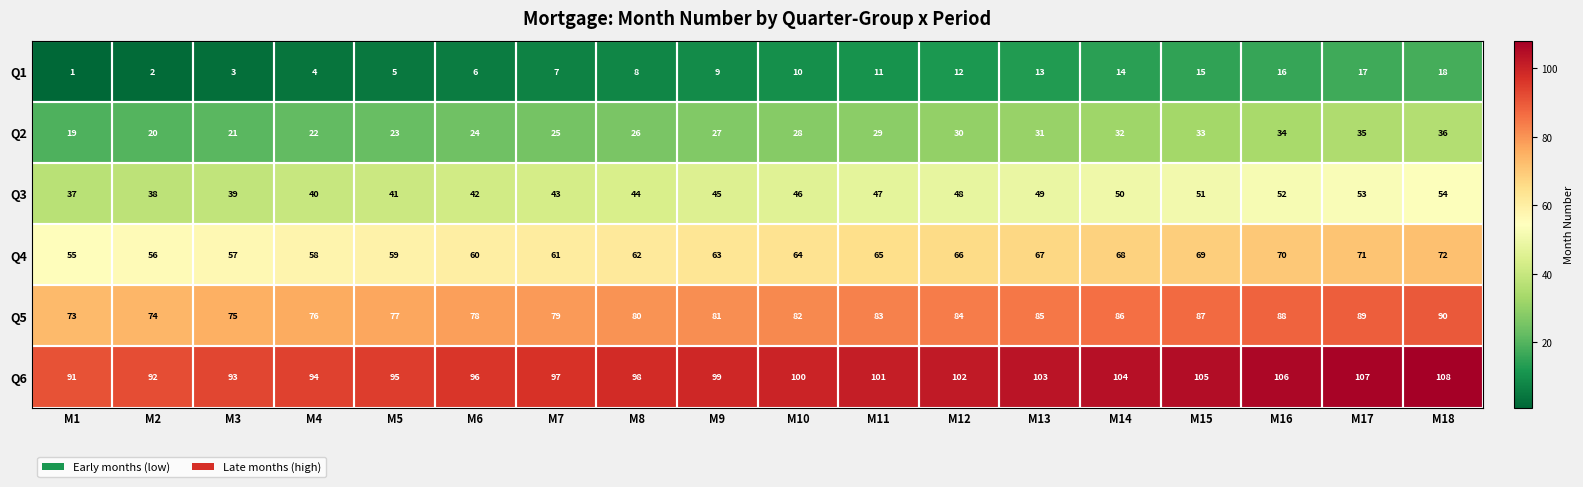

What is the minimum value shown in the chart?

1